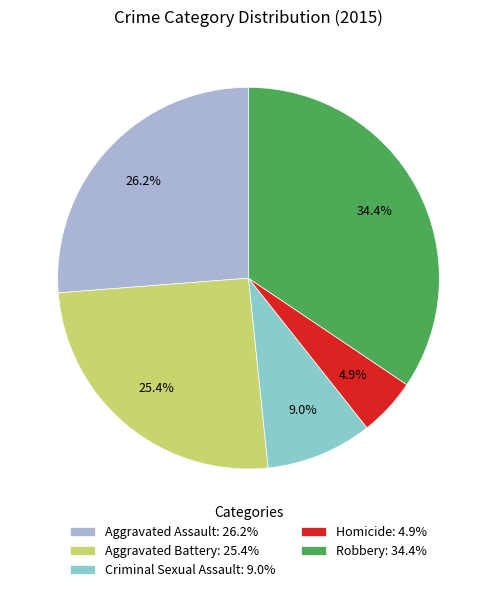

How many segments does this pie chart have?

5